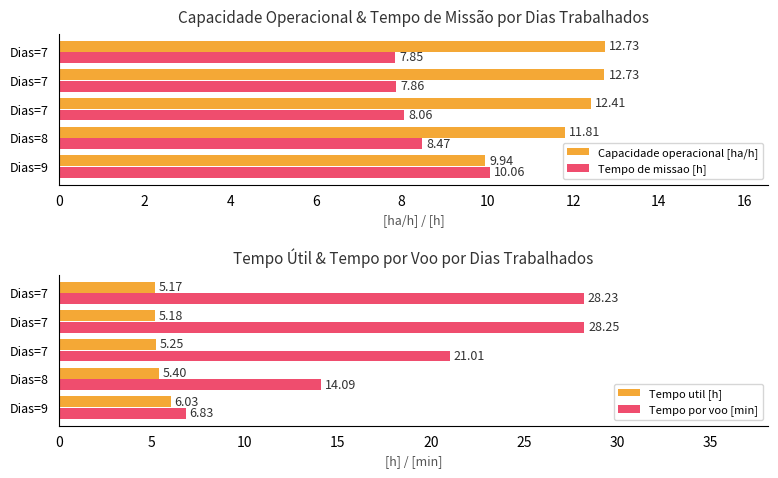

What is the average value of the Tempo por voo [min] series?

19.7